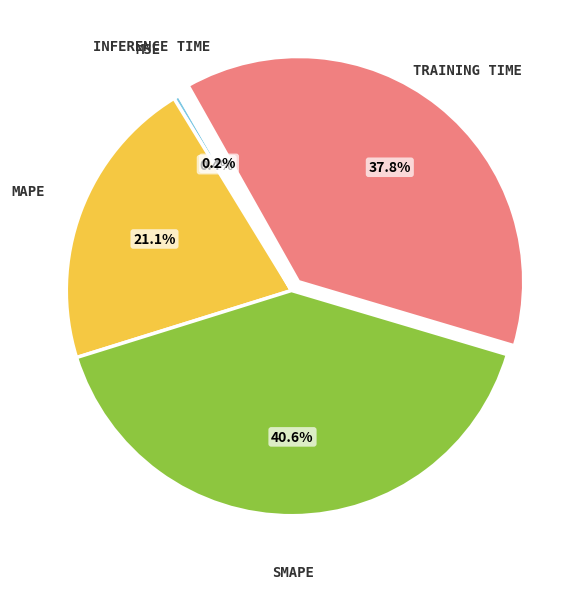

To the nearest percent, what is the difference between the largest and smallest slice percentages?

40%